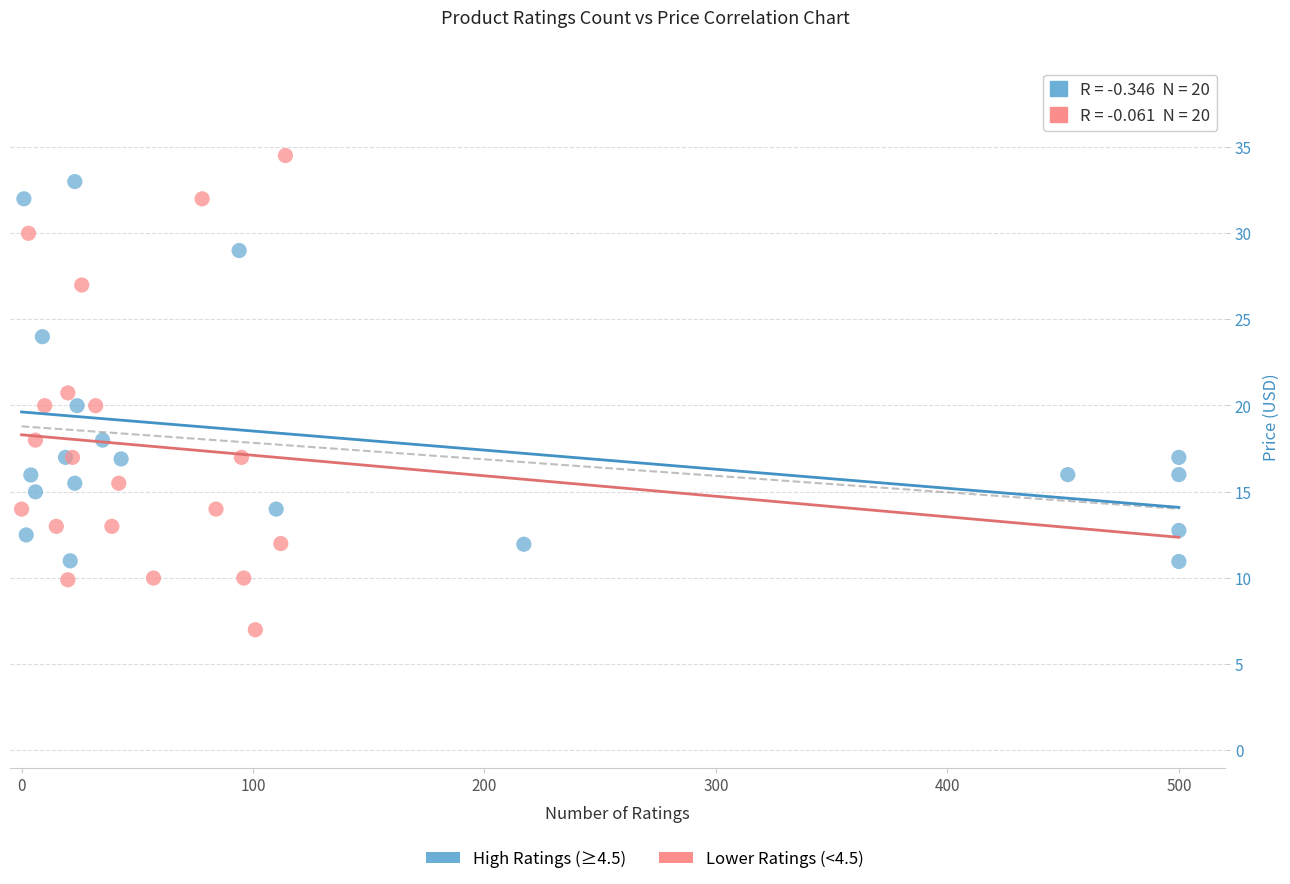

Which series has the largest Y range (max minus min)?

Lower Ratings (<4.5)